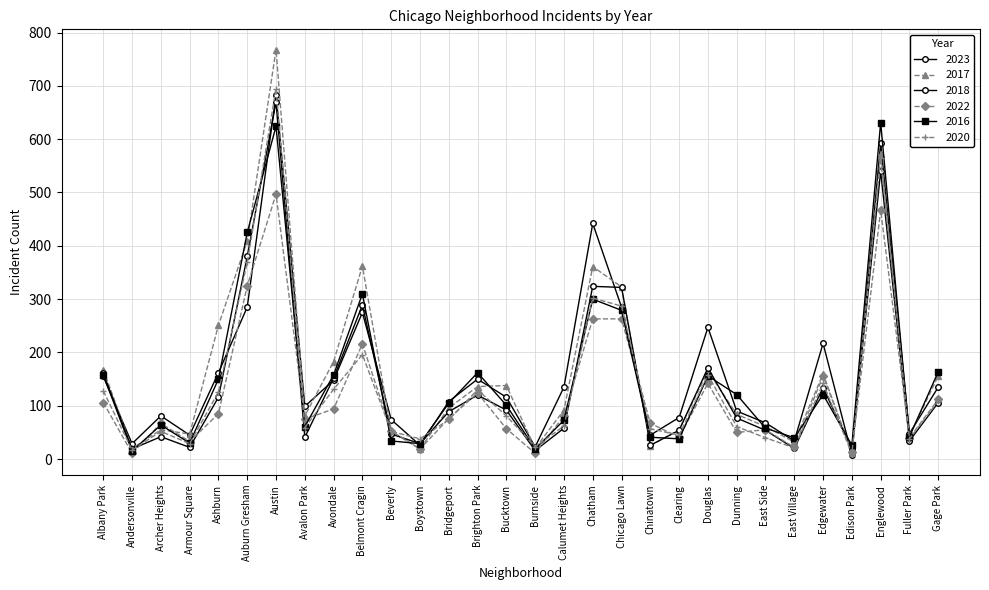

Reading left to right, what are all the values shown in this chart?

2023: Albany Park=155	Andersonville=29	Archer Heights=81	Armour Square=45	Ashburn=162	Auburn Gresham=285	Austin=683	Avalon Park=99	Avondale=148	Belmont Cragin=275	Beverly=74	Boystown=26	Bridgeport=108	Brighton Park=150	Bucktown=116	Burnside=23	Calumet Heights=135	Chatham=442	Chicago Lawn=285	Chinatown=45	Clearing=78	Douglas=247	Dunning=90	East Side=68	East Village=34	Edgewater=217	Edison Park=8	Englewood=593	Fuller Park=48	Gage Park=135
2017: Albany Park=168	Andersonville=20	Archer Heights=55	Armour Square=47	Ashburn=251	Auburn Gresham=409	Austin=768	Avalon Park=81	Avondale=183	Belmont Cragin=362	Beverly=52	Boystown=19	Bridgeport=96	Brighton Park=136	Bucktown=138	Burnside=20	Calumet Heights=92	Chatham=361	Chicago Lawn=323	Chinatown=25	Clearing=55	Douglas=165	Dunning=84	East Side=61	East Village=32	Edgewater=160	Edison Park=12	Englewood=573	Fuller Park=44	Gage Park=156
2018: Albany Park=161	Andersonville=19	Archer Heights=42	Armour Square=22	Ashburn=116	Auburn Gresham=380	Austin=670	Avalon Park=41	Avondale=152	Belmont Cragin=289	Beverly=47	Boystown=29	Bridgeport=89	Brighton Park=120	Bucktown=92	Burnside=16	Calumet Heights=58	Chatham=324	Chicago Lawn=322	Chinatown=26	Clearing=54	Douglas=171	Dunning=77	East Side=54	East Village=20	Edgewater=134	Edison Park=19	Englewood=540	Fuller Park=34	Gage Park=106
2022: Albany Park=106	Andersonville=11	Archer Heights=67	Armour Square=33	Ashburn=85	Auburn Gresham=325	Austin=497	Avalon Park=75	Avondale=94	Belmont Cragin=216	Beverly=53	Boystown=19	Bridgeport=76	Brighton Park=124	Bucktown=57	Burnside=11	Calumet Heights=81	Chatham=263	Chicago Lawn=263	Chinatown=67	Clearing=41	Douglas=142	Dunning=50	East Side=55	East Village=22	Edgewater=156	Edison Park=14	Englewood=467	Fuller Park=40	Gage Park=112
2016: Albany Park=158	Andersonville=15	Archer Heights=64	Armour Square=30	Ashburn=150	Auburn Gresham=425	Austin=624	Avalon Park=61	Avondale=158	Belmont Cragin=310	Beverly=34	Boystown=29	Bridgeport=105	Brighton Park=162	Bucktown=101	Burnside=19	Calumet Heights=73	Chatham=300	Chicago Lawn=279	Chinatown=41	Clearing=38	Douglas=156	Dunning=121	East Side=58	East Village=40	Edgewater=121	Edison Park=26	Englewood=631	Fuller Park=42	Gage Park=164
2020: Albany Park=128	Andersonville=17	Archer Heights=52	Armour Square=29	Ashburn=126	Auburn Gresham=369	Austin=695	Avalon Park=59	Avondale=131	Belmont Cragin=196	Beverly=52	Boystown=38	Bridgeport=74	Brighton Park=130	Bucktown=81	Burnside=23	Calumet Heights=62	Chatham=302	Chicago Lawn=287	Chinatown=57	Clearing=45	Douglas=158	Dunning=61	East Side=40	East Village=21	Edgewater=142	Edison Park=10	Englewood=564	Fuller Park=38	Gage Park=109